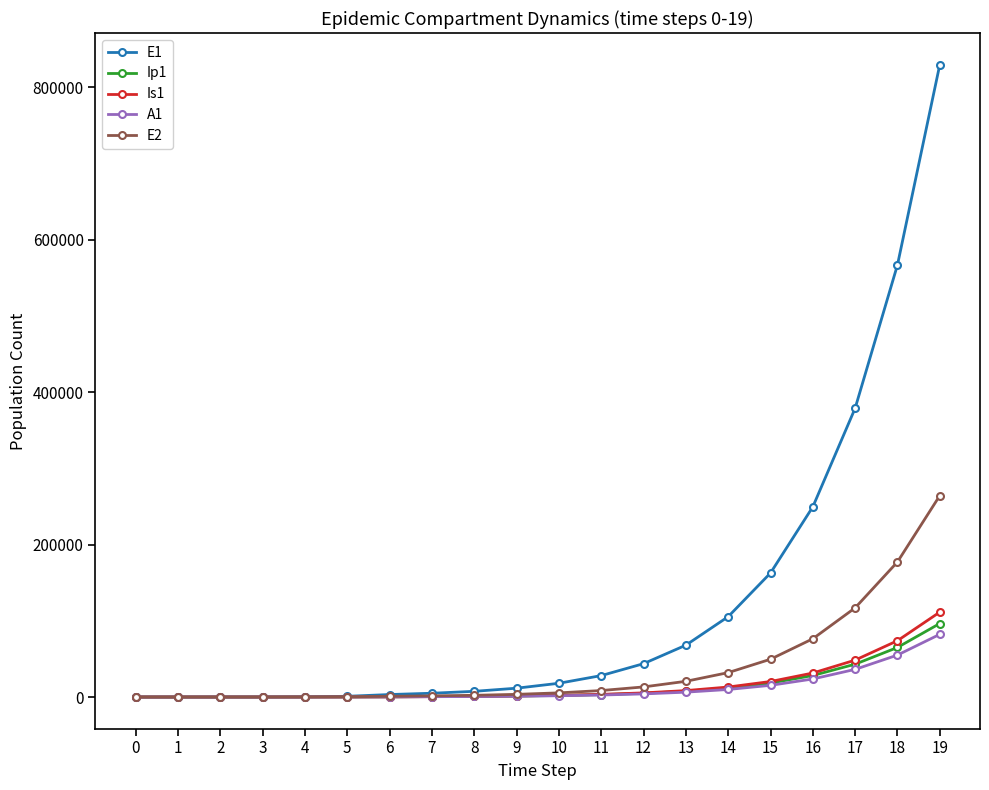

Which series has the largest total across all categories?

E1